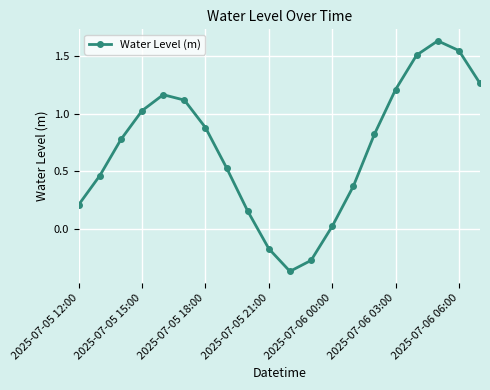

Does the chart have visible grid lines?

Yes